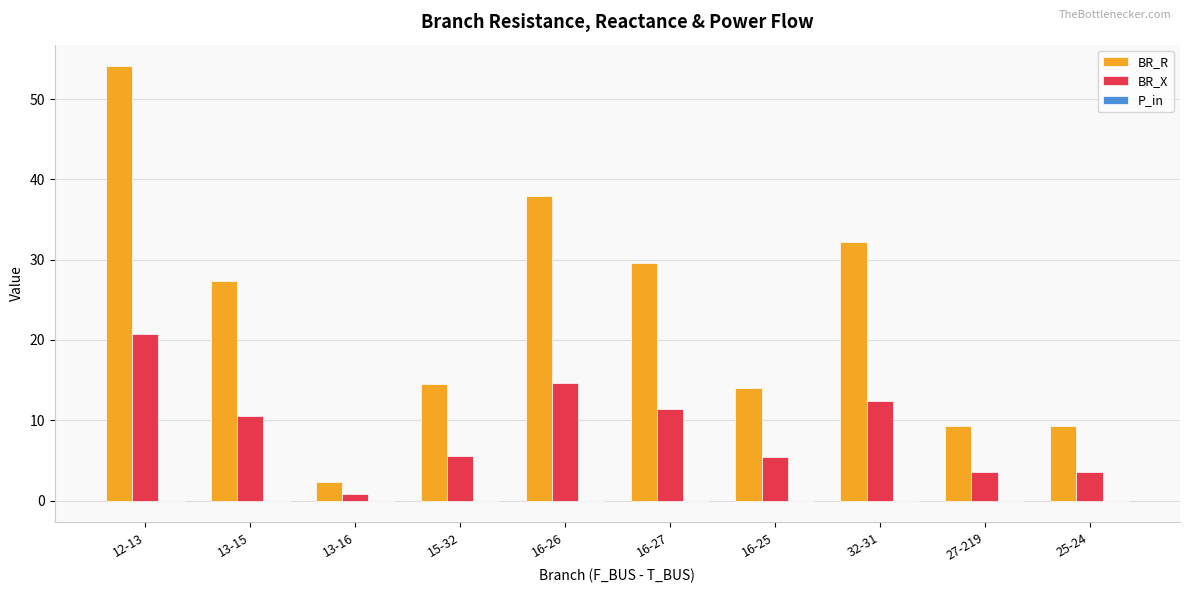

Which category has the highest value across all series?

12-13